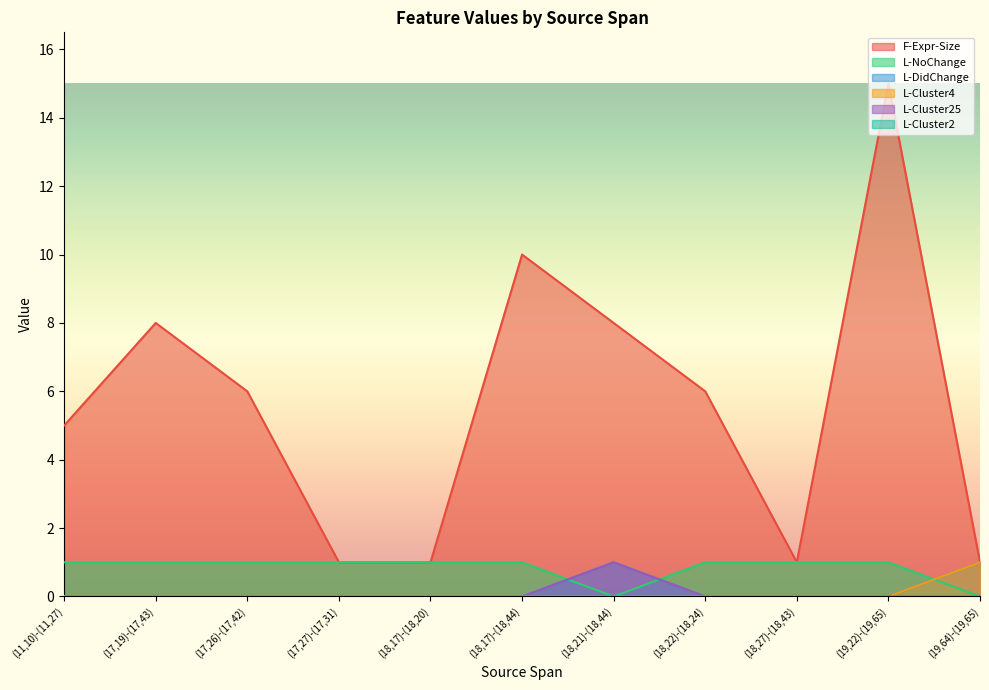

Where do L-Cluster25 and L-NoChange first cross each other?

(18,17)-(18,44) and (18,21)-(18,44)